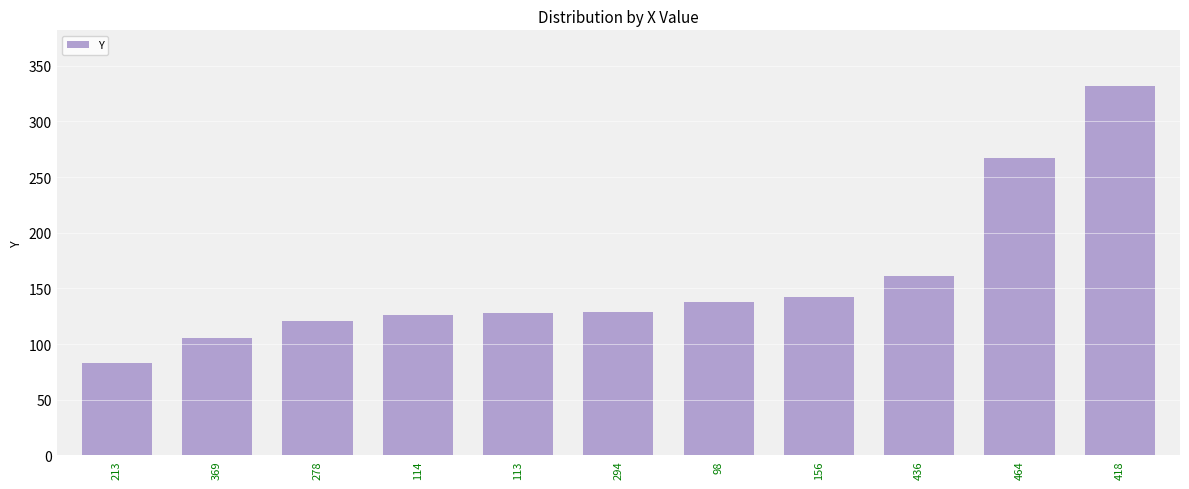

At which category does the chart reach its peak across all series?

418